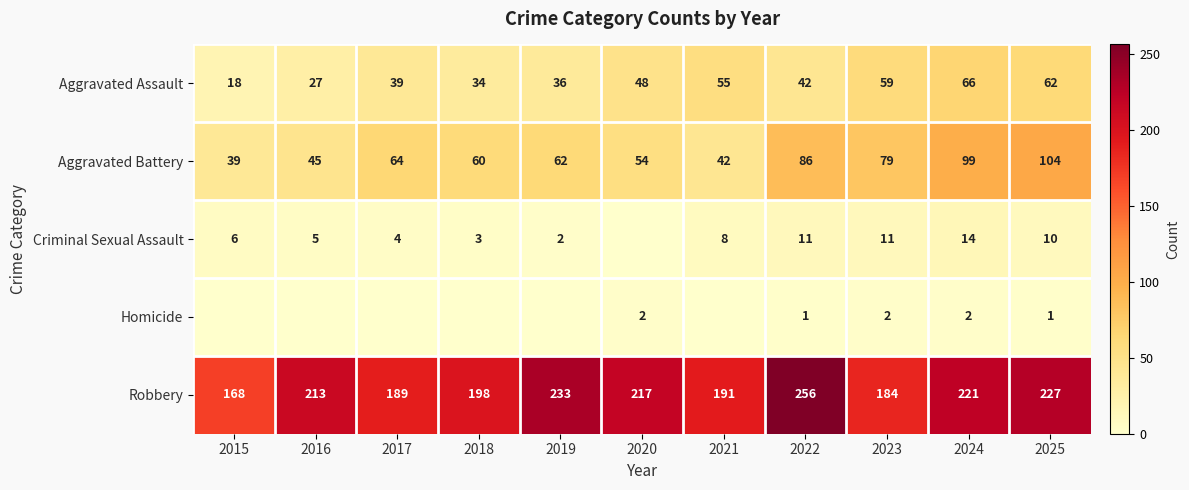

What is the spread (max minus min) of values at 2022?

255